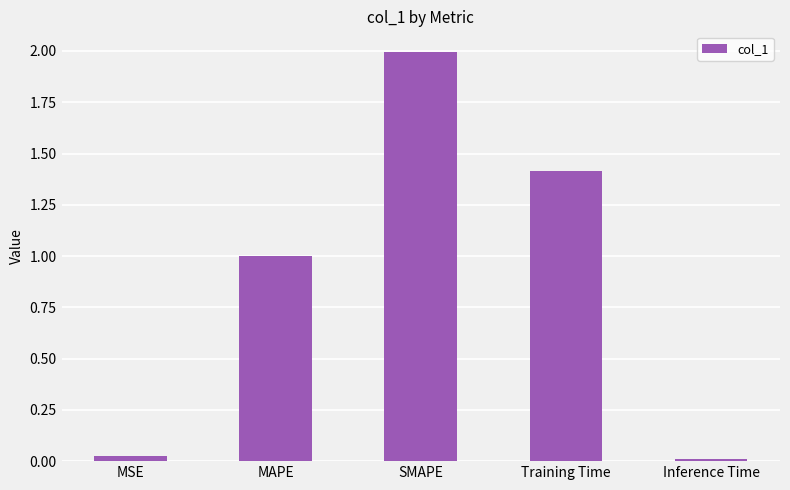

What is the value of the 3rd bar from the left?

2.0